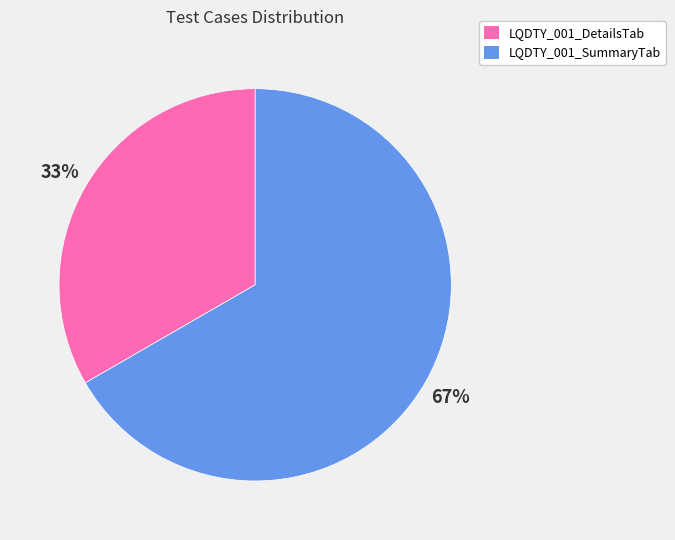

What percentage is the LQDTY_001_DetailsTab slice, to the nearest percent?

33%